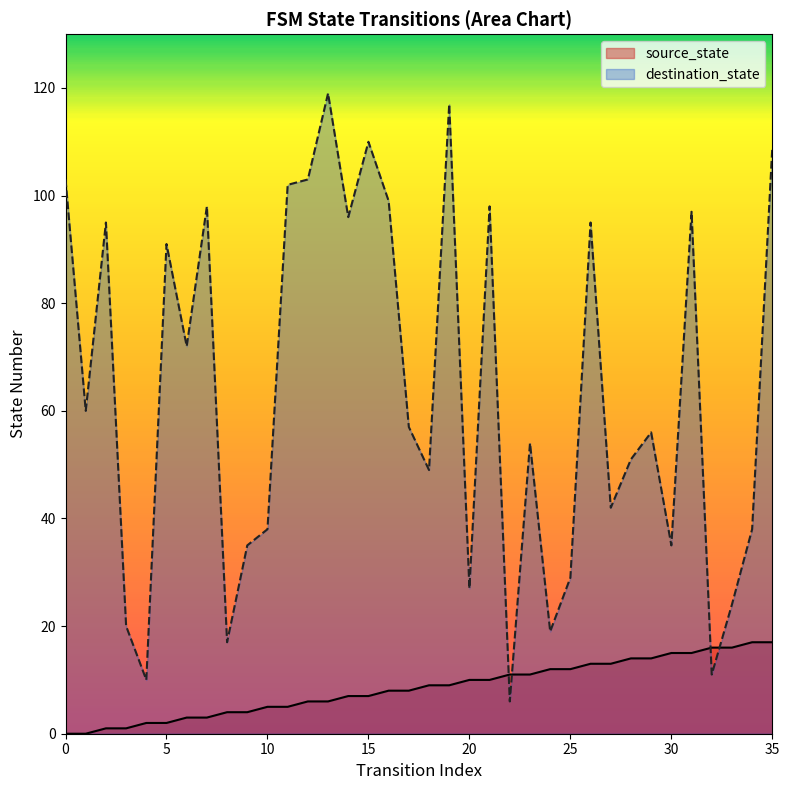

Is the value of destination_state at 0 greater than the value of source_state at 22?

Yes